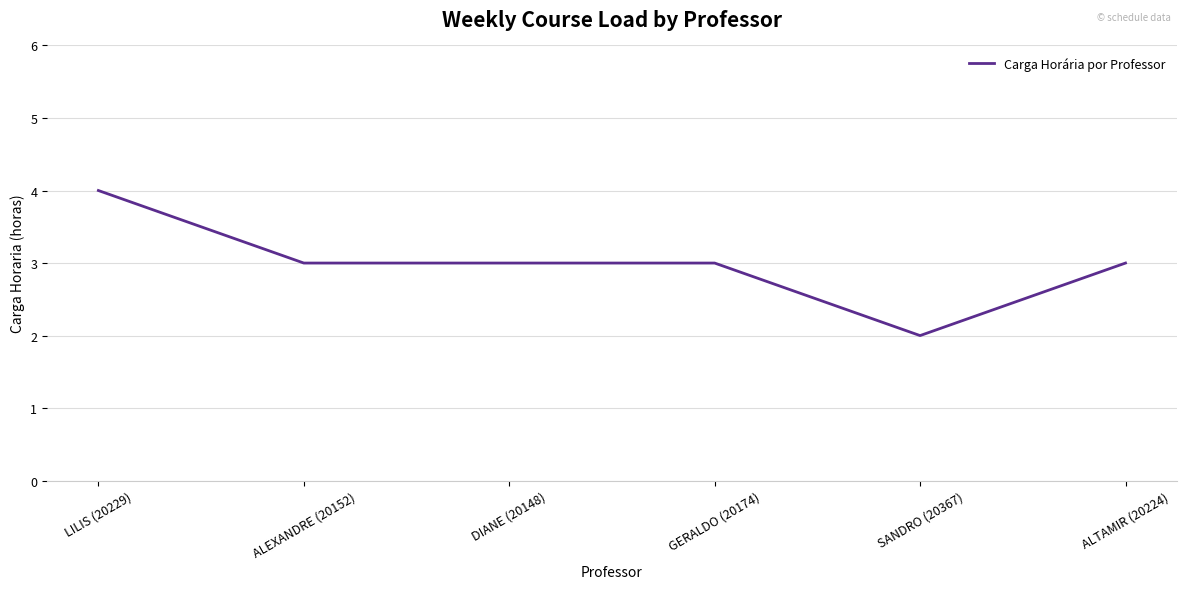

Reading left to right, list all the values displayed in this chart.

LILIS (20229)=4	ALEXANDRE (20152)=3	DIANE (20148)=3	GERALDO (20174)=3	SANDRO (20367)=2	ALTAMIR (20224)=3